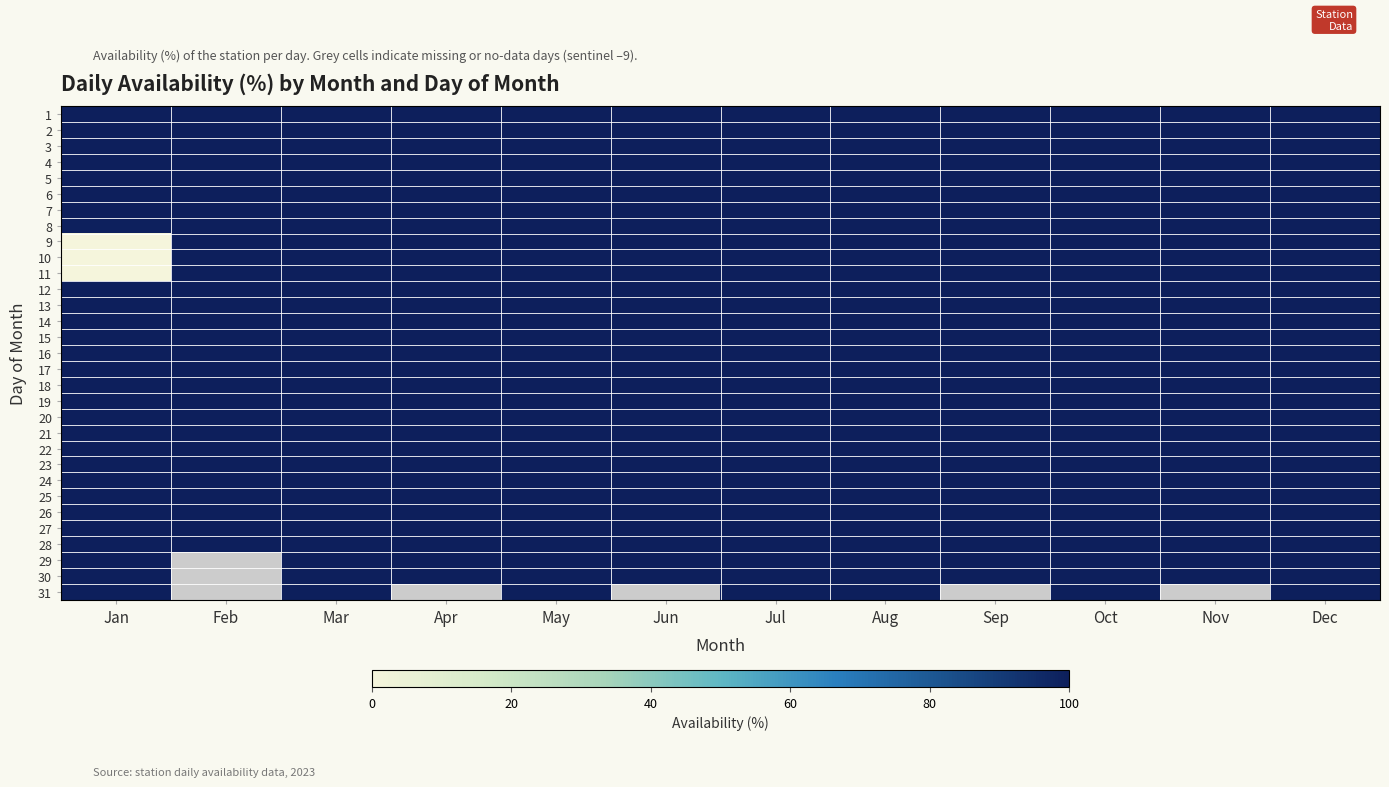

The value of 30 at Dec is 100.0. True or false?

True